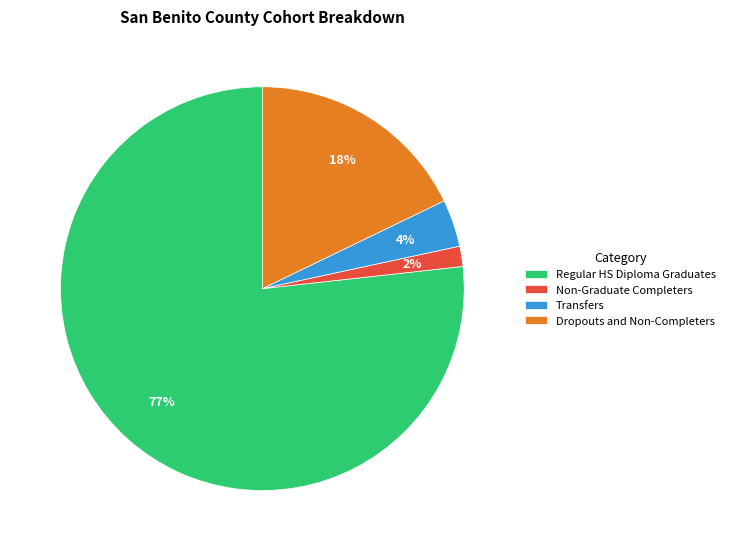

Approximately how many times larger is the value at Dropouts and Non-Completers compared to Regular HS Diploma Graduates?

0.2